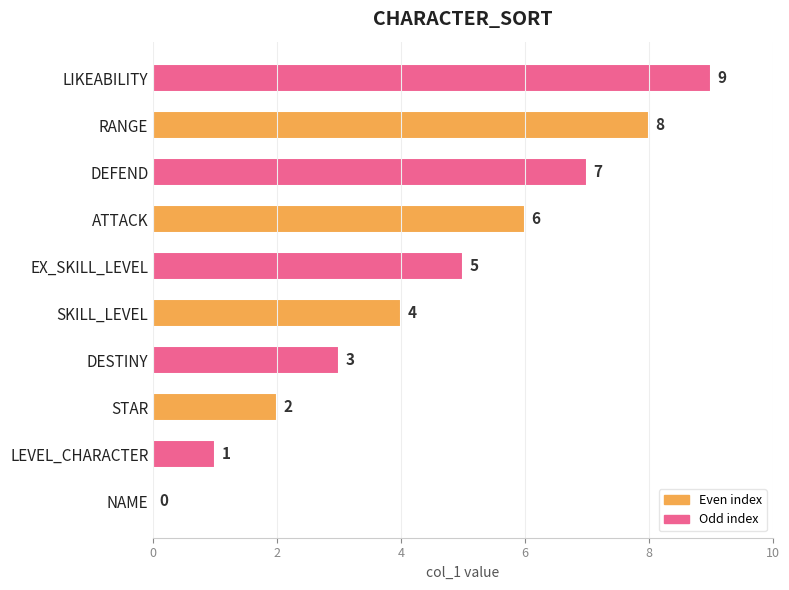

Where is the data nearest to the value 4?

SKILL_LEVEL